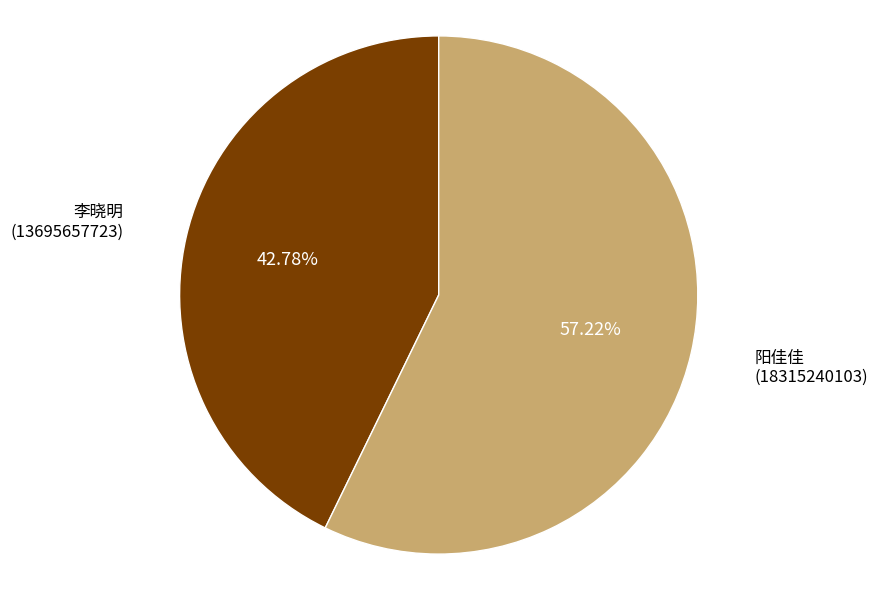

Is there any slice that represents more than half of the pie?

Yes